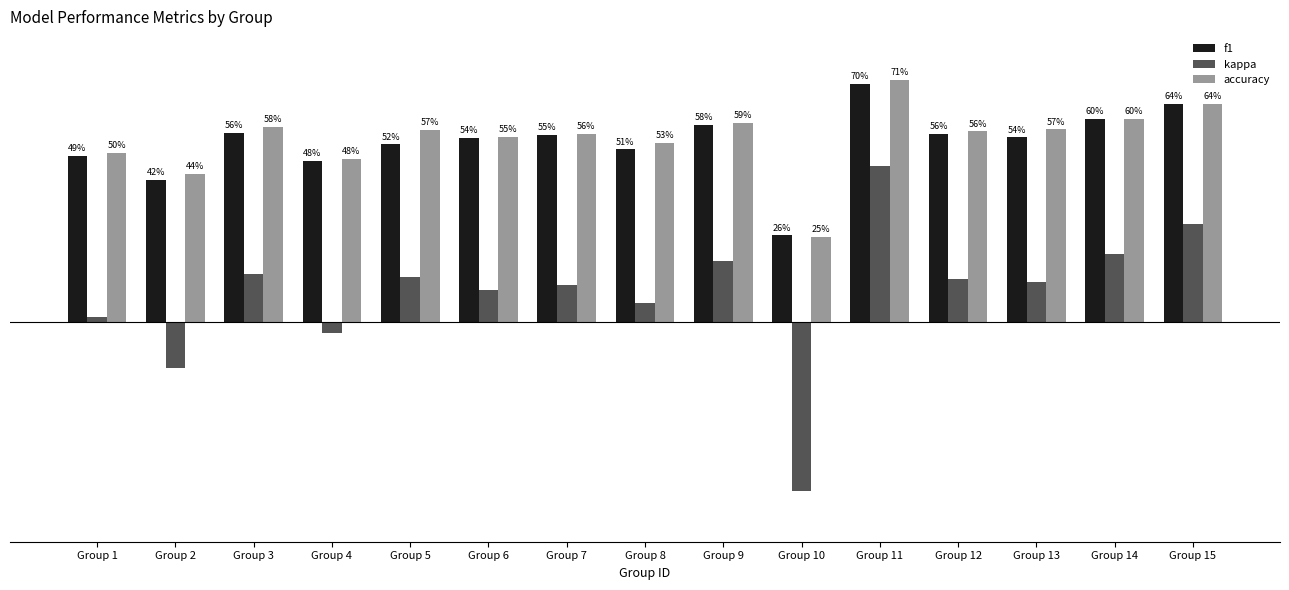

Is it true that accuracy equals 0.4 at Group 2?

True